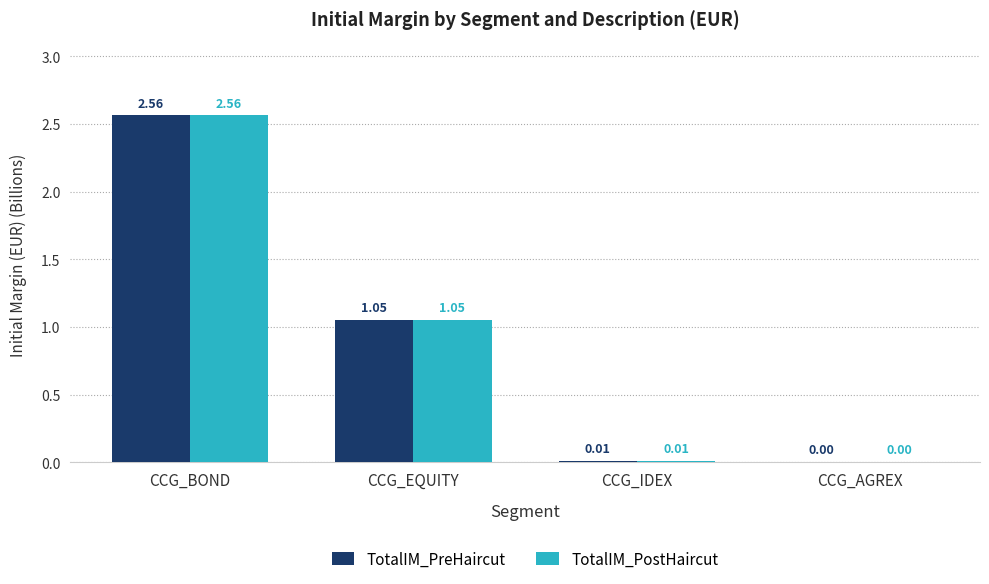

At which category is the sum across all series the highest?

CCG_BOND